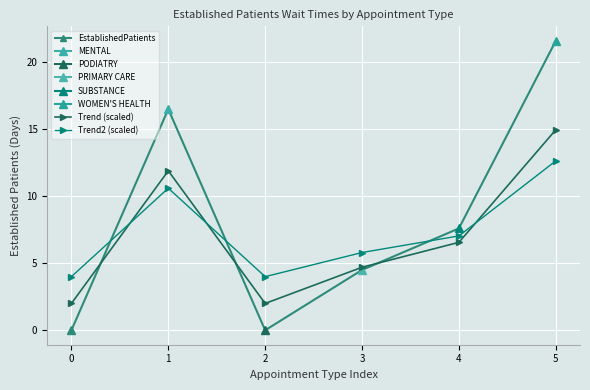

List the labels in order of Trend (scaled) value, largest first.

5, 1, 4, 3, 0, 2